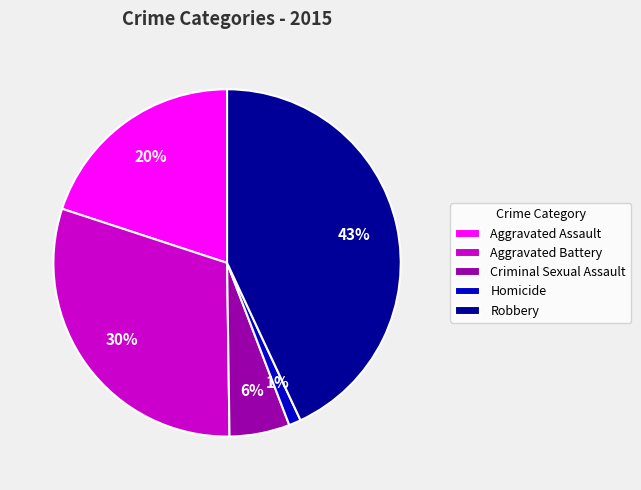

Approximately how many times larger is the value at Robbery compared to Aggravated Battery?

1.4